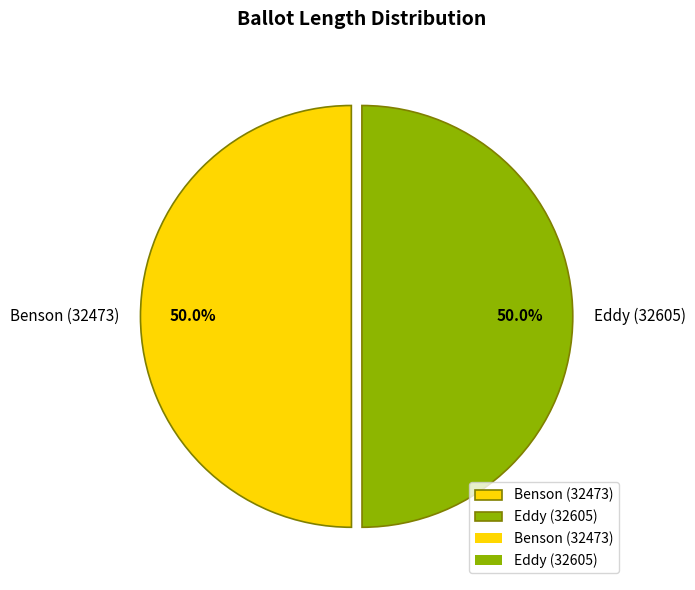

True or false: Benson (32473) accounts for 50% of the total.

True